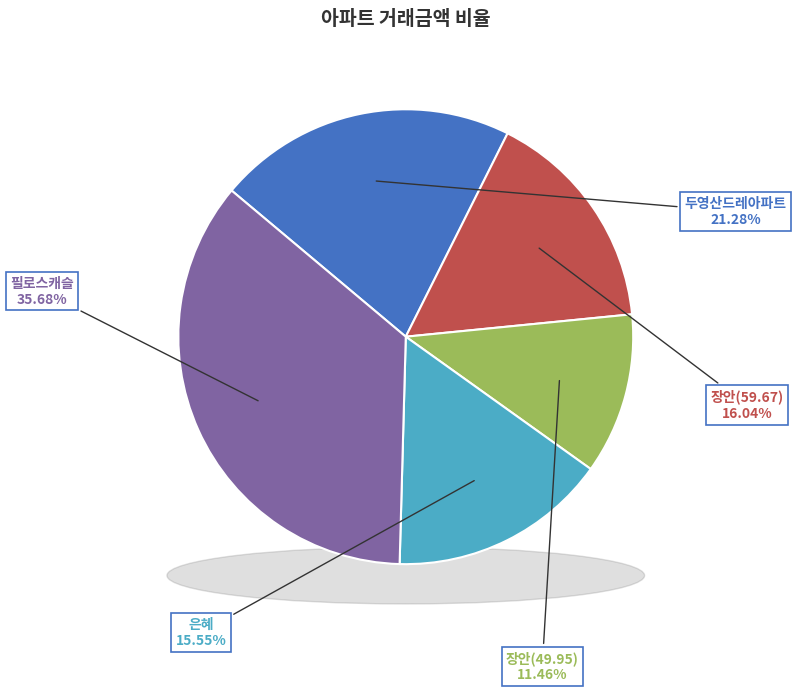

Rank the categories by value from lowest to highest.

장안(49.95), 은혜, 장안(59.67), 두영산드레아파트, 필로스캐슬